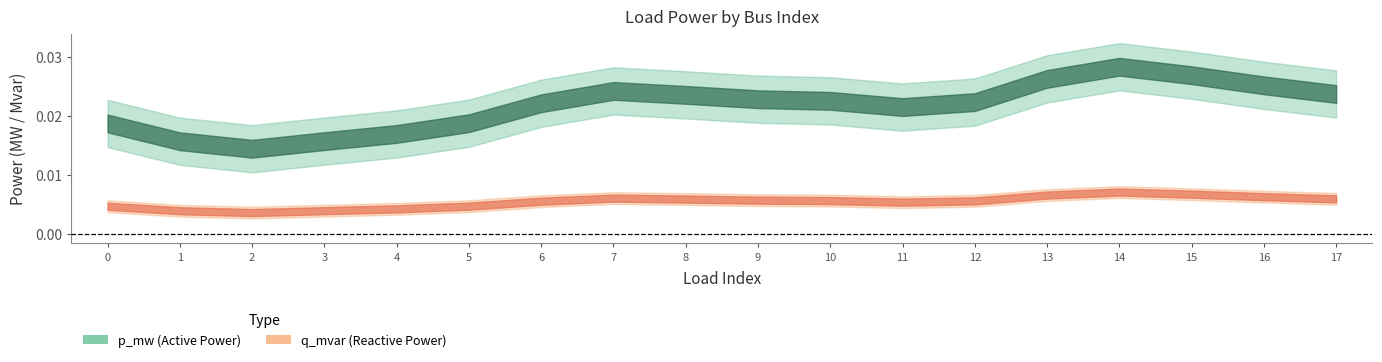

Rank the series by their average value, from highest to lowest.

p_mw, q_mvar